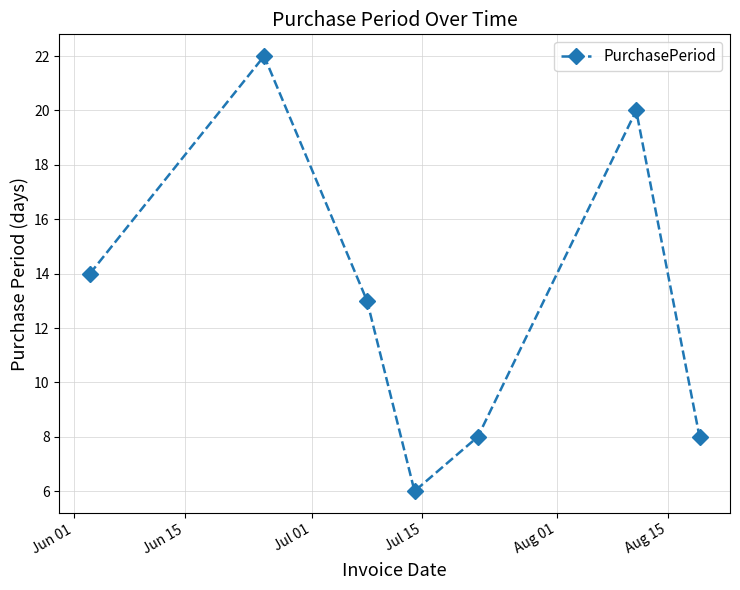

What is the difference between the maximum and minimum values?

16